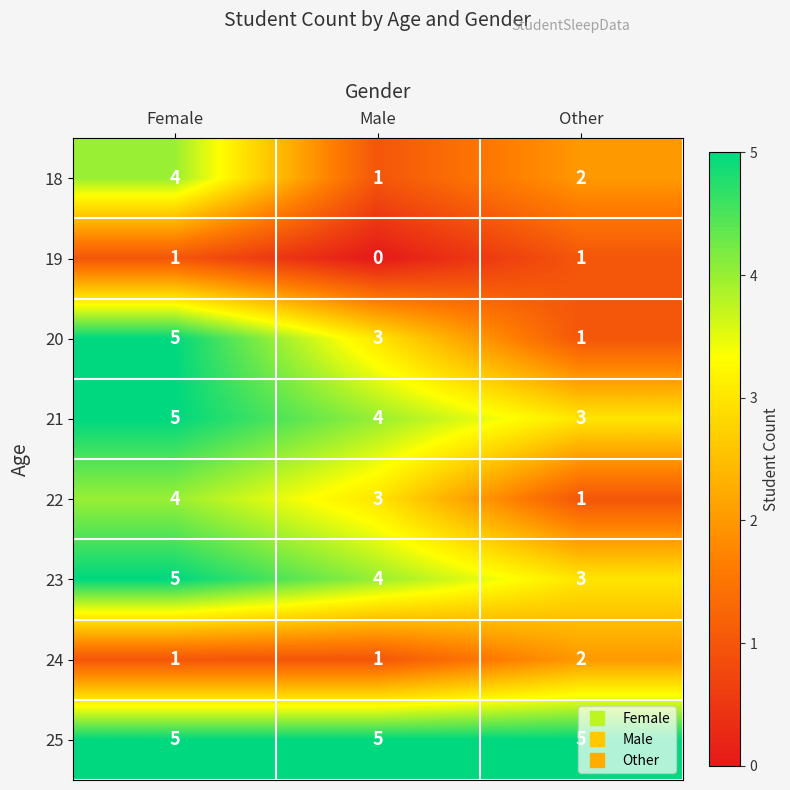

Is it true that 24 equals 1 at Female?

True